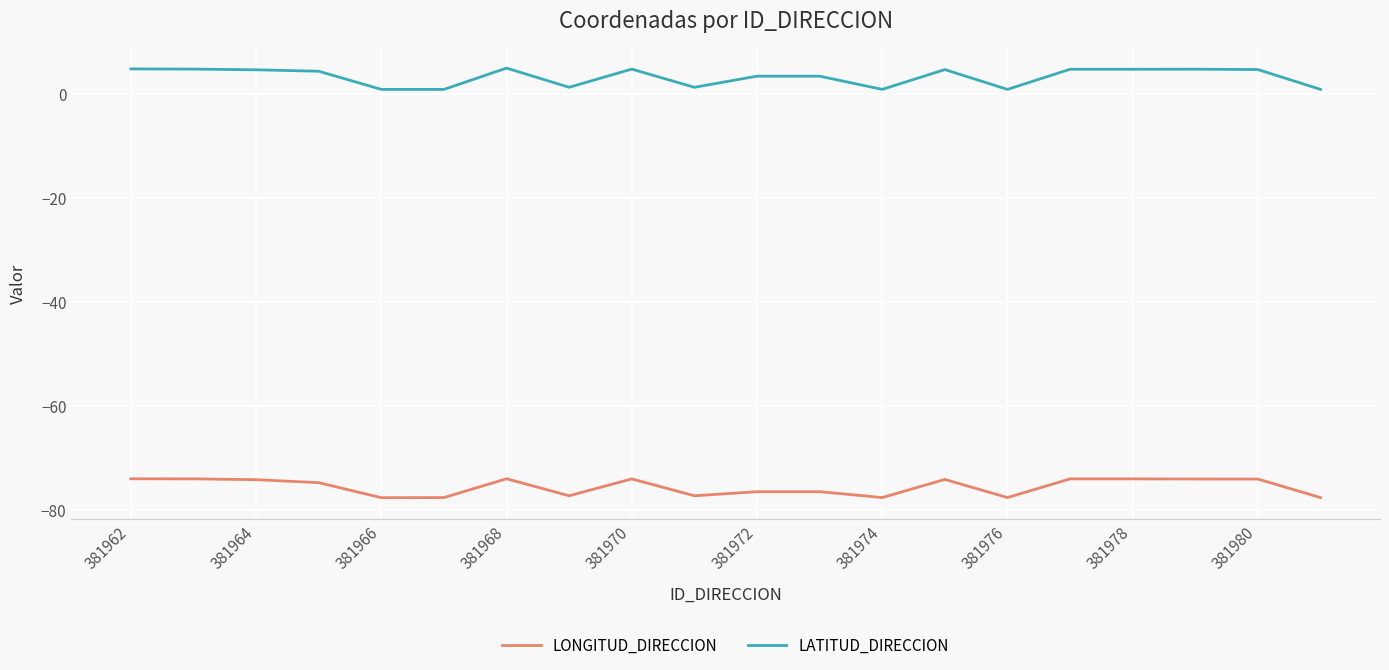

What are all the series names shown in the legend?

LONGITUD_DIRECCION, LATITUD_DIRECCION